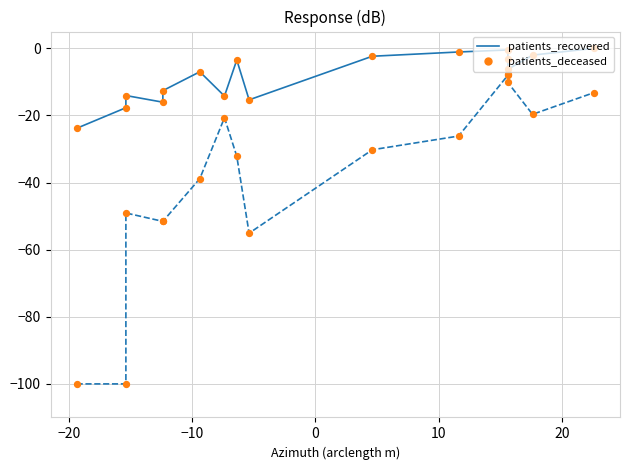

What are all the series names shown in the legend?

patients_recovered, patients_deceased